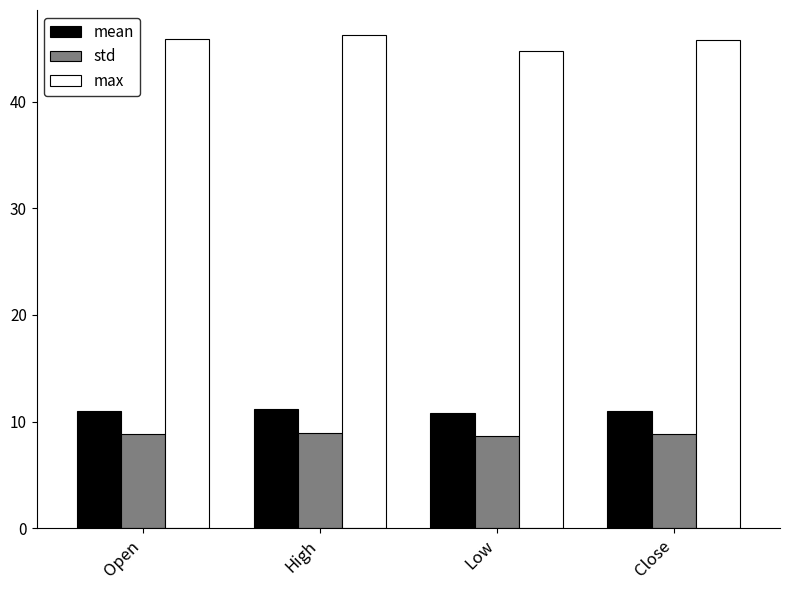

How many series are shown in this chart?

3